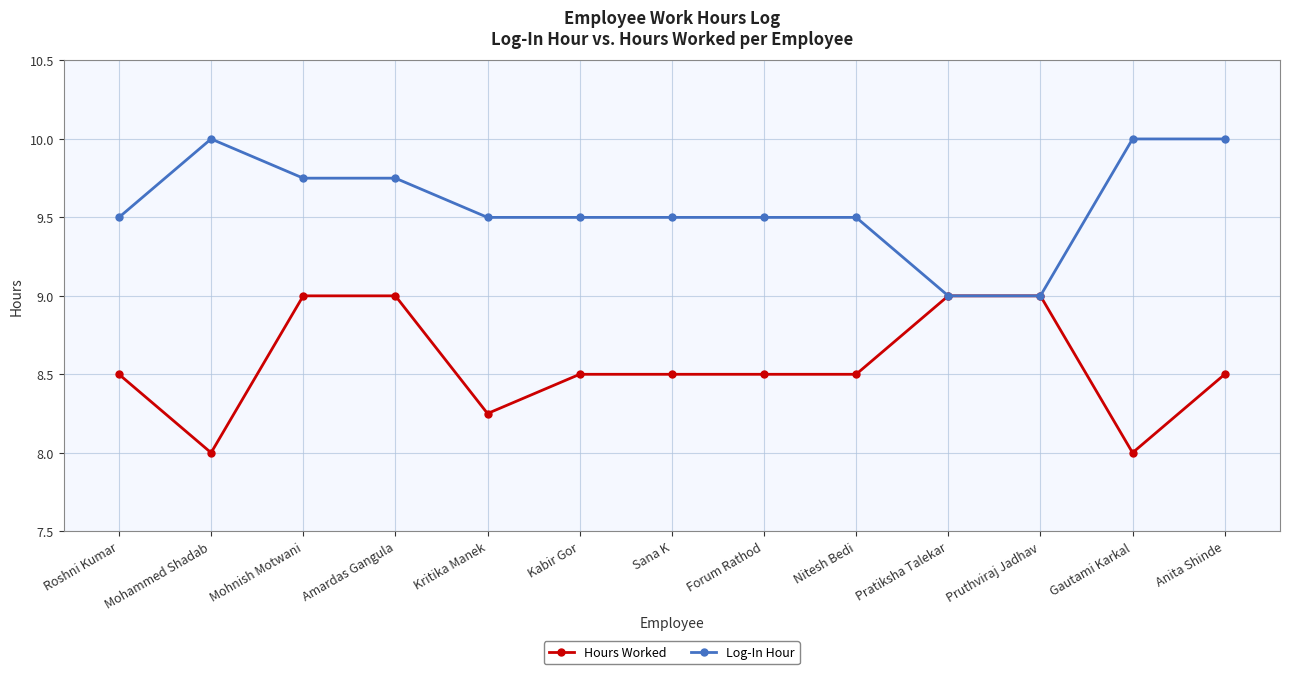

How many lines are shown in the chart?

2